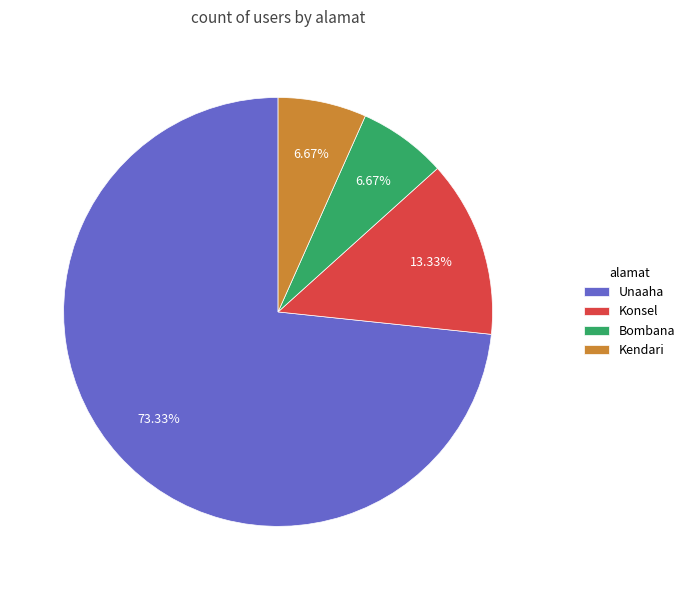

Is it true that Unaaha is 84% of the pie?

False